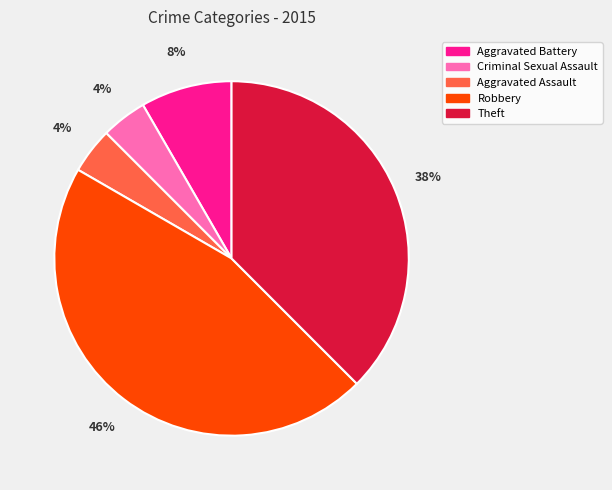

The Robbery slice represents 56% of the pie. True or false?

False